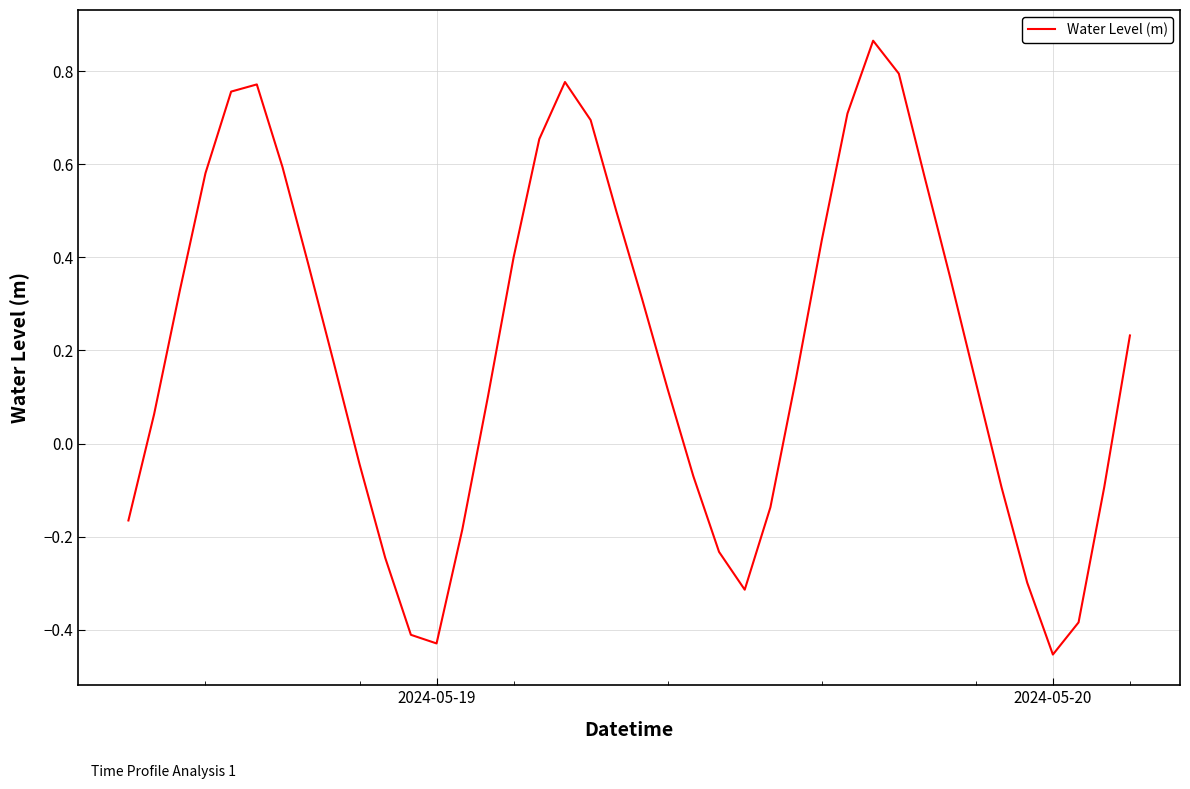

What is the difference between the maximum and minimum values?

1.3